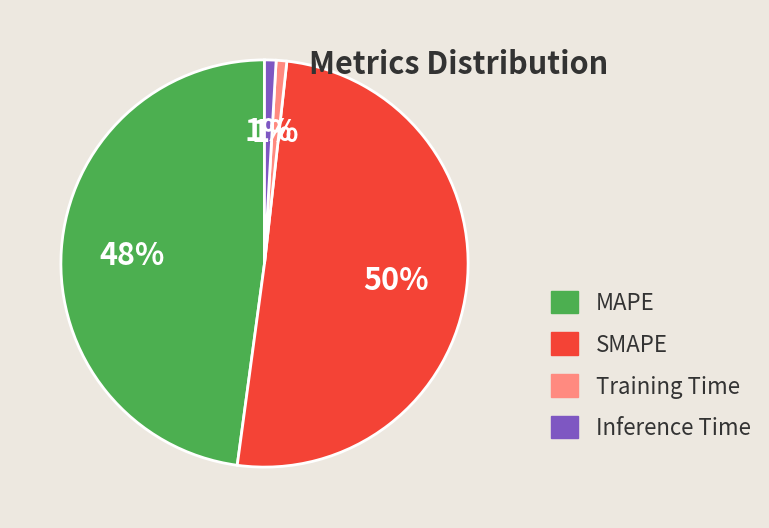

Is the sum of SMAPE and Inference Time greater than half?

Yes